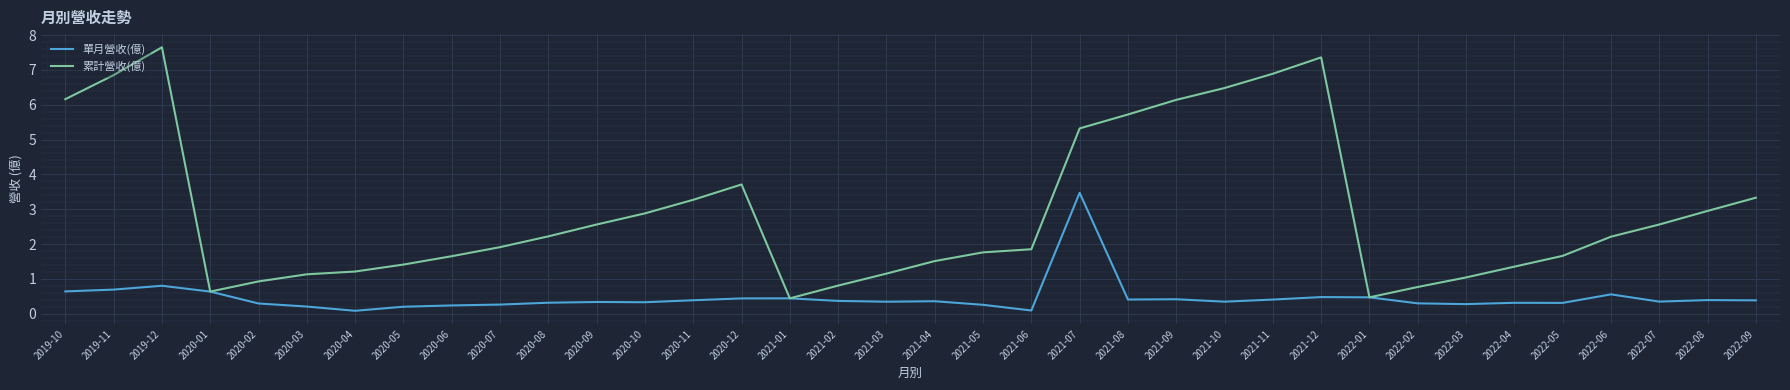

What is the spread (max minus min) of values at 2020-02?

0.6